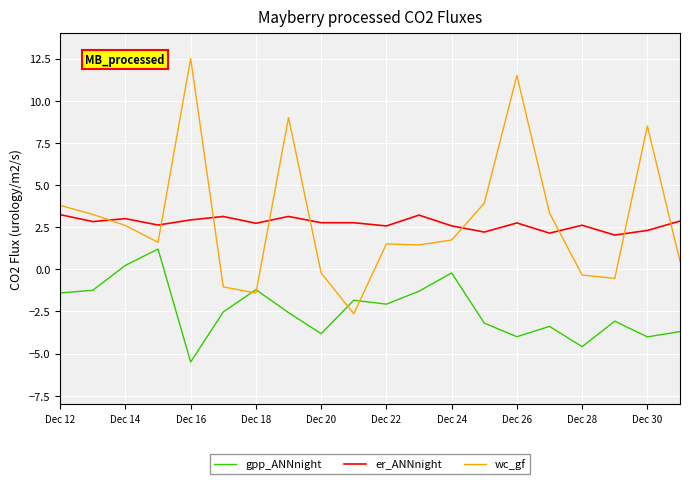

What is the difference between the second highest and second lowest values in the er_ANNnight series?

1.1